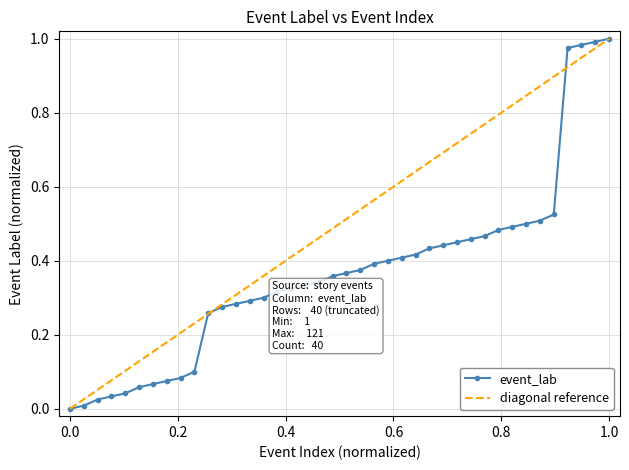

What is the difference between the maximum and second lowest values?

1.0